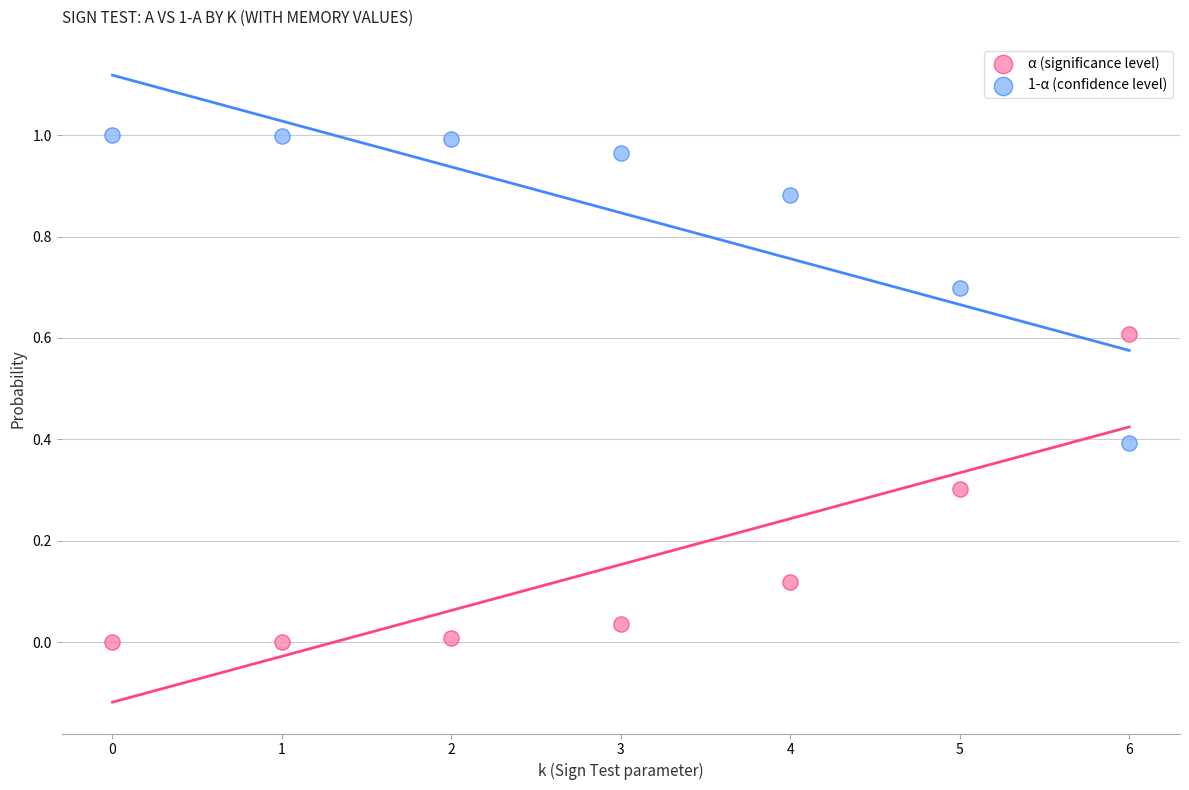

Which series reaches the minimum Y coordinate?

α (significance level)